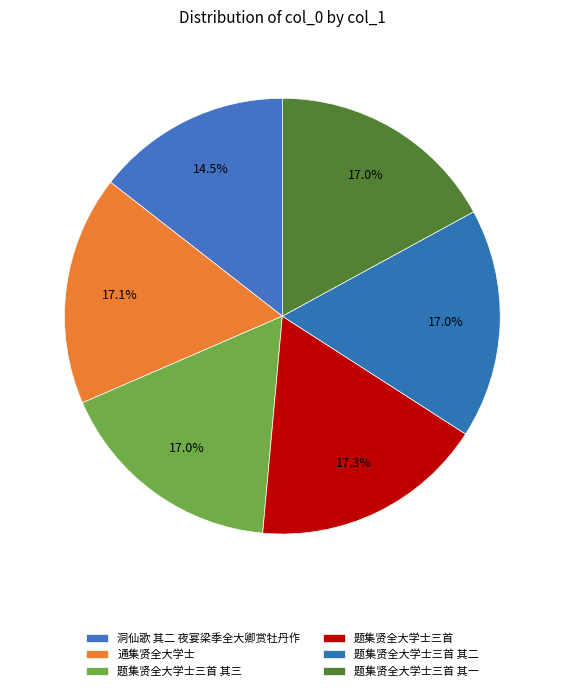

Which has a higher value, 题集贤全大学士三首 其三 or 通集贤全大学士?

通集贤全大学士